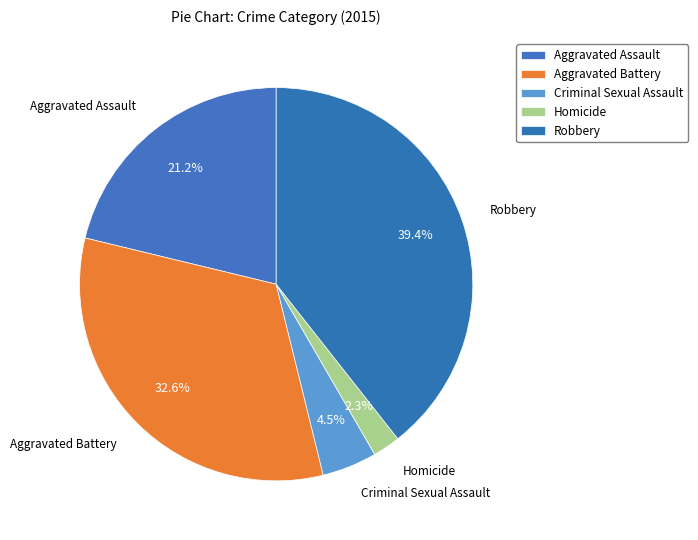

Does Aggravated Assault account for over 50% of the chart?

No